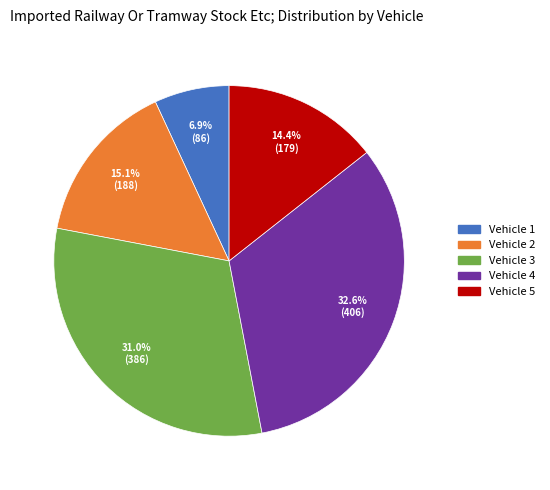

To the nearest percent, what is the difference between the largest and smallest slice percentages?

26%